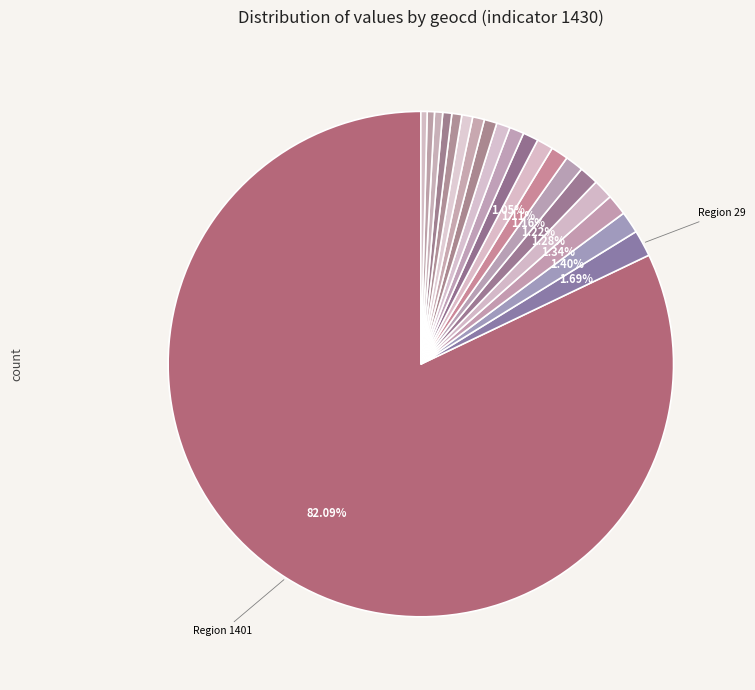

What is the largest slice in the pie chart?

geocd_1401